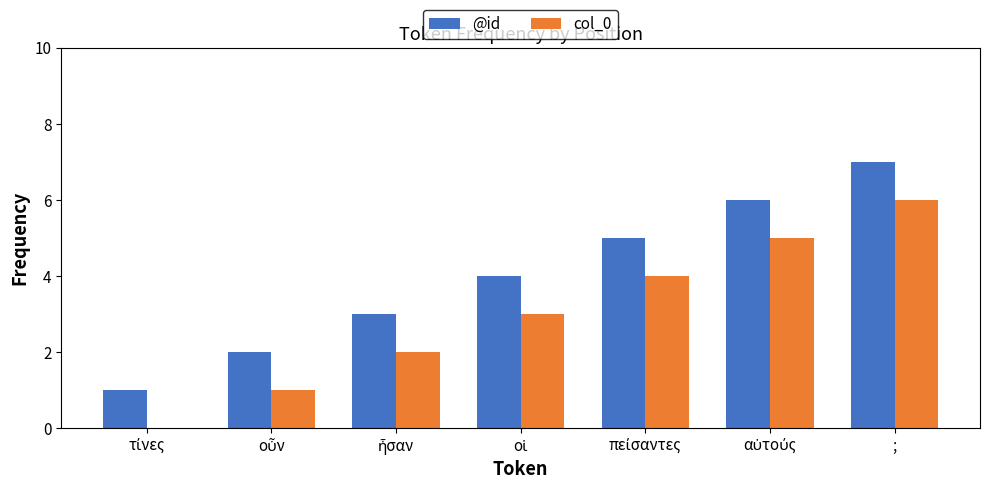

What is the maximum value for @id?

7